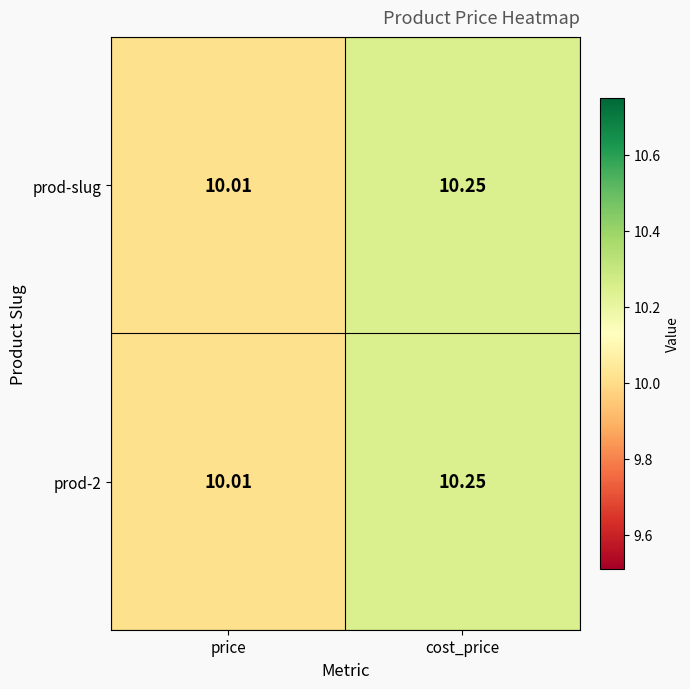

Is the value of prod-2 at cost_price greater than the value of prod-slug at price?

Yes